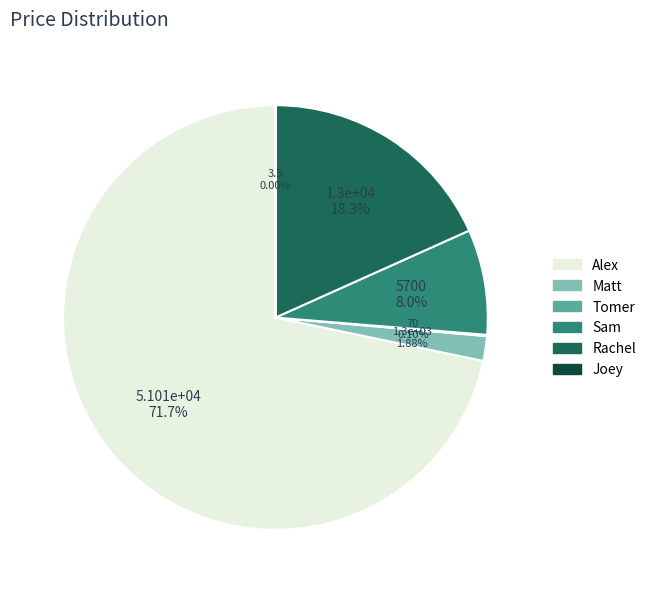

What is the majority slice?

Alex